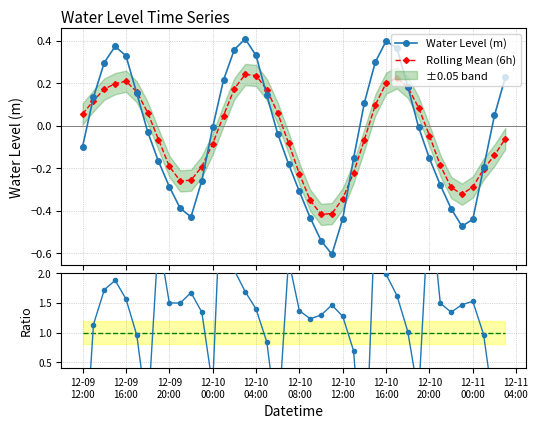

In Rolling Mean (6h), how many points are lower than both neighbors (excluding endpoints)?

3